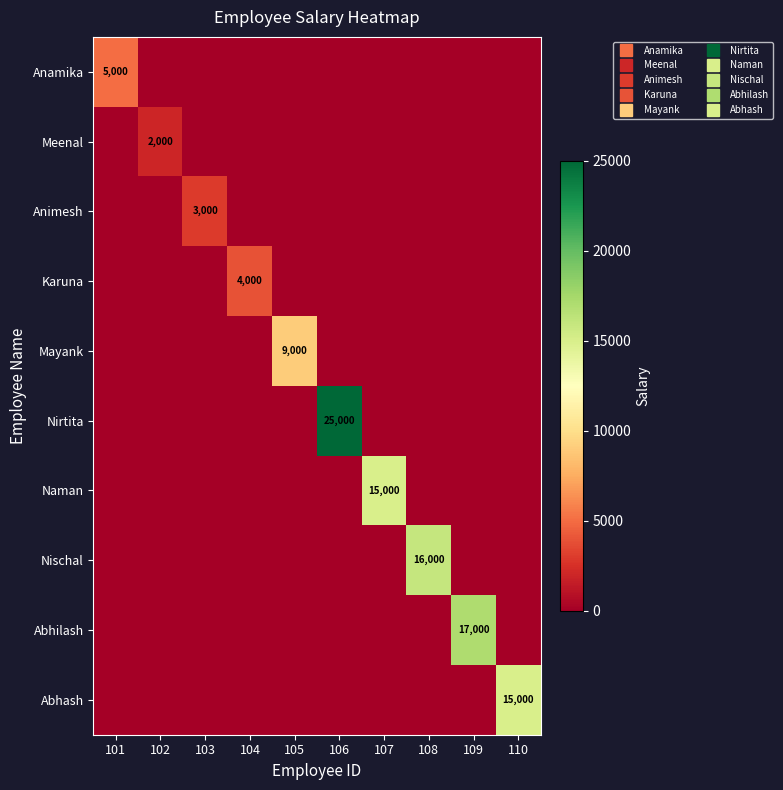

Where is Abhilash nearest to the value 8500?

101